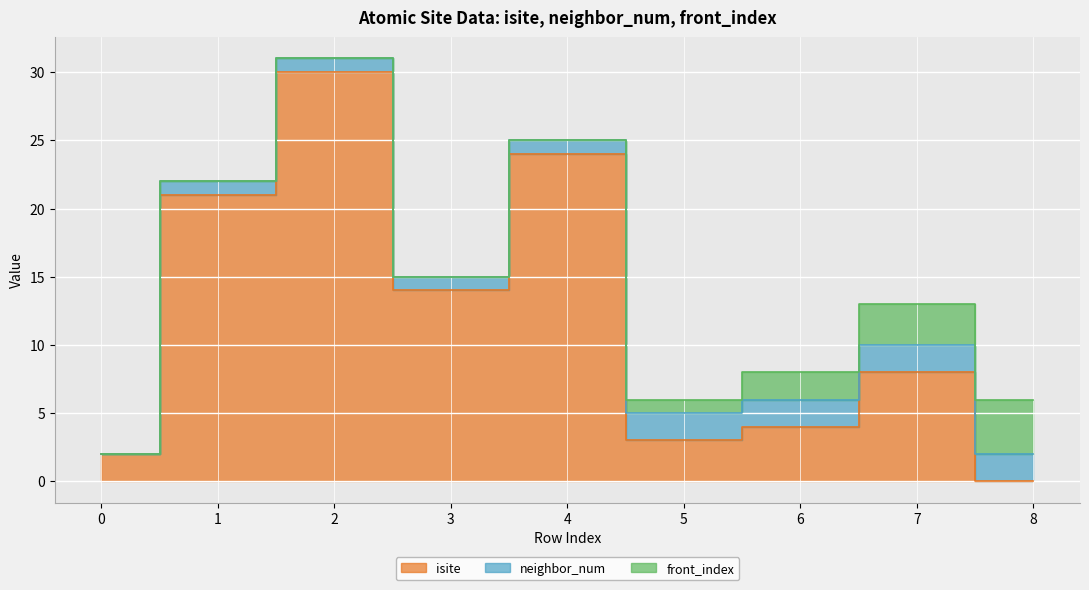

What are all the series names shown in the legend?

isite, neighbor_num, front_index